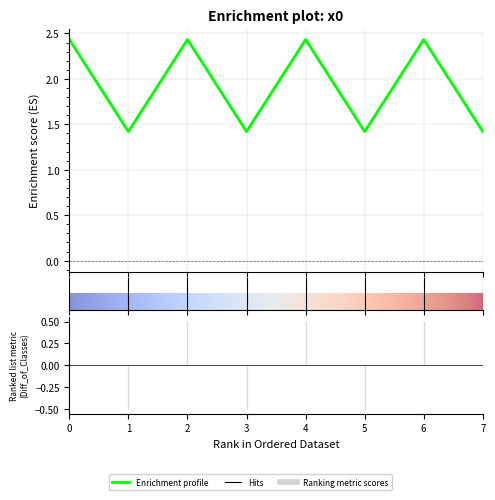

What is the change in value from 0 to 5?

-1.0